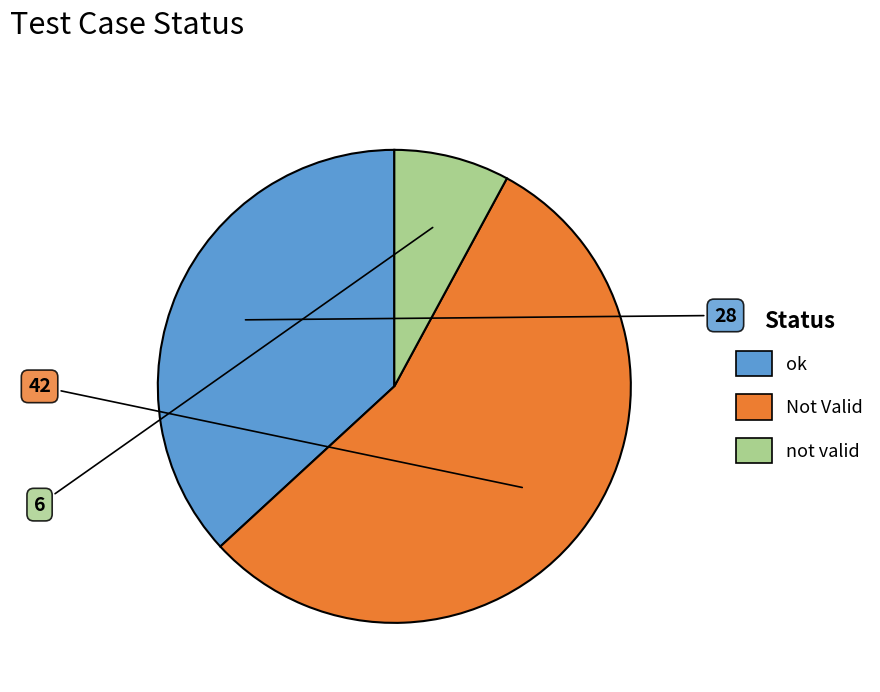

Approximately how many times larger is the value at ok compared to not valid?

4.7